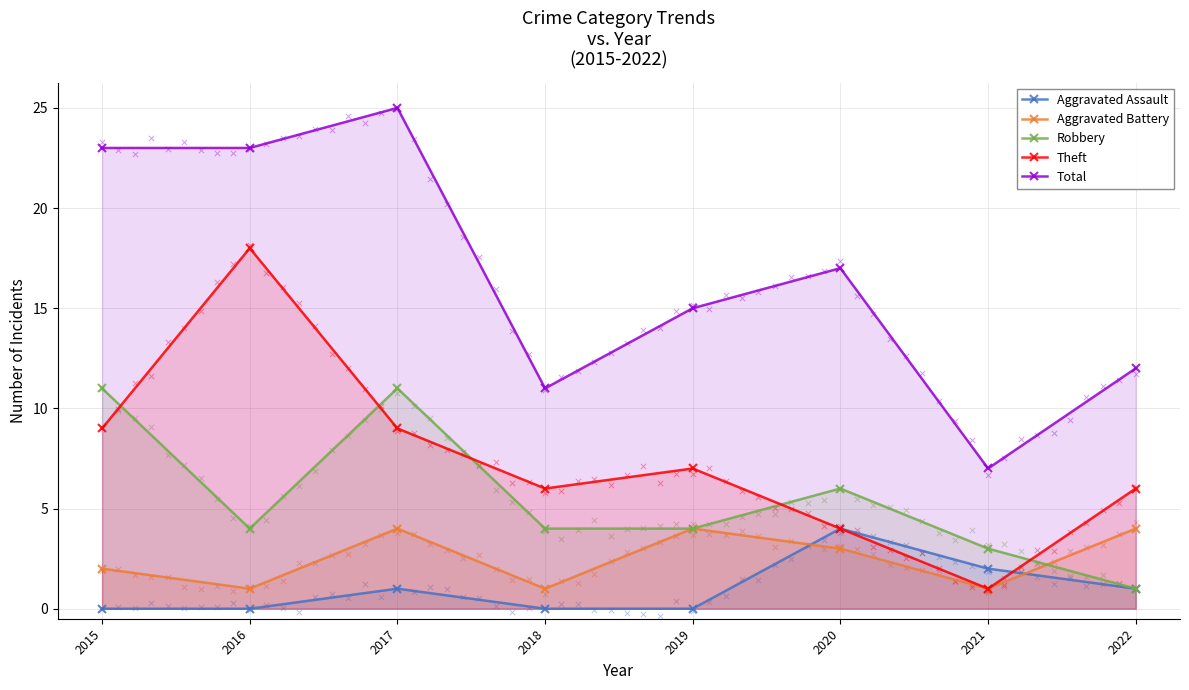

Which series has the widest spread of Y values?

Total